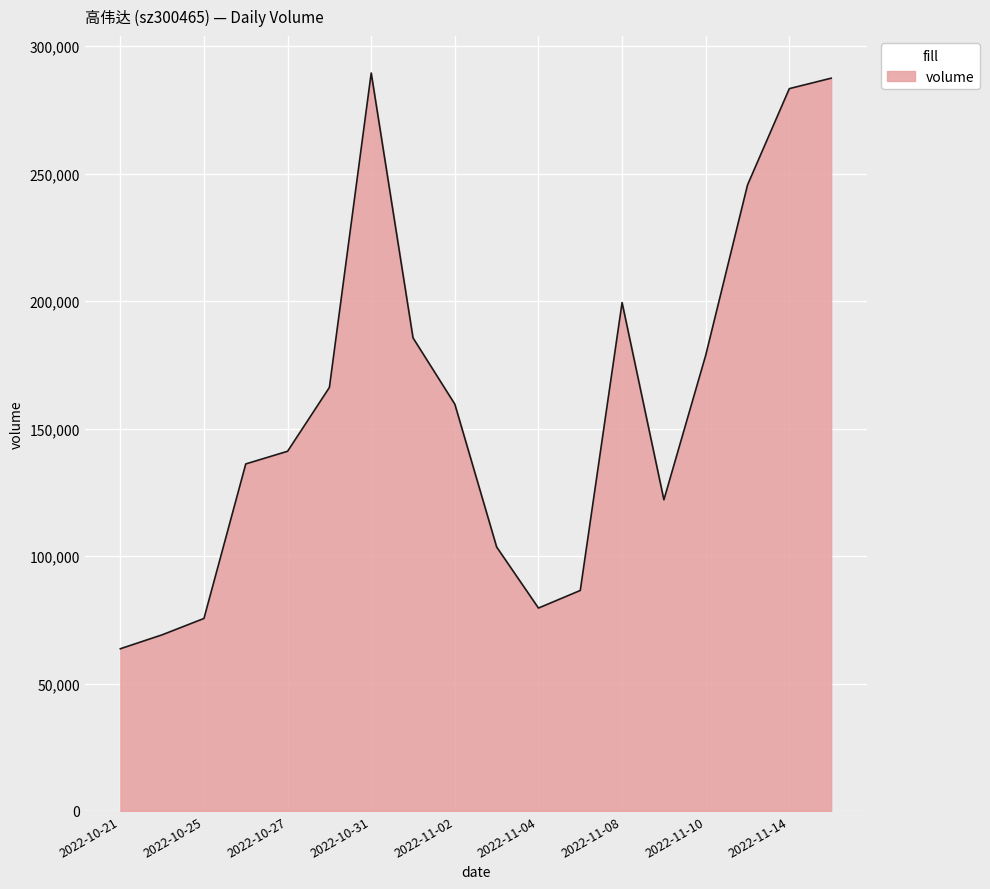

What is the difference between the maximum and minimum values?

225867